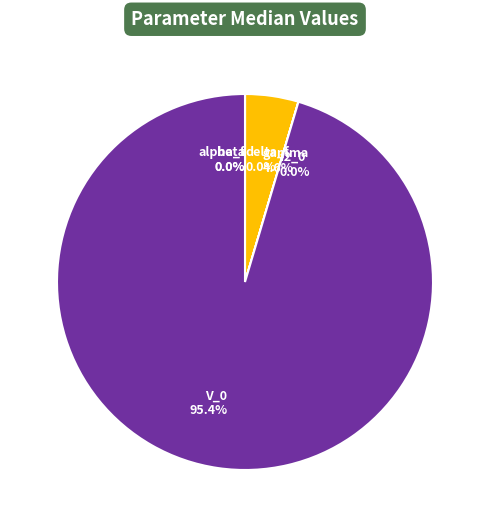

What percentage is NOT represented by f2_0?

100.0%